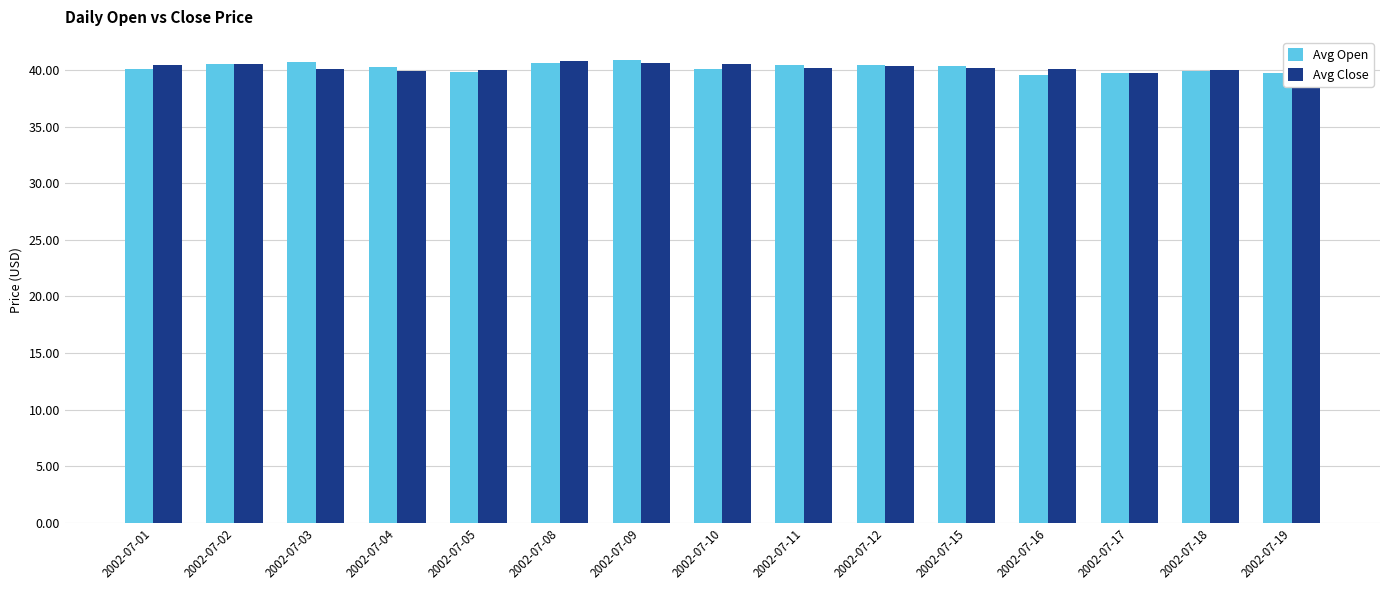

What is the spread (max minus min) of values at 2002-07-16?

0.5